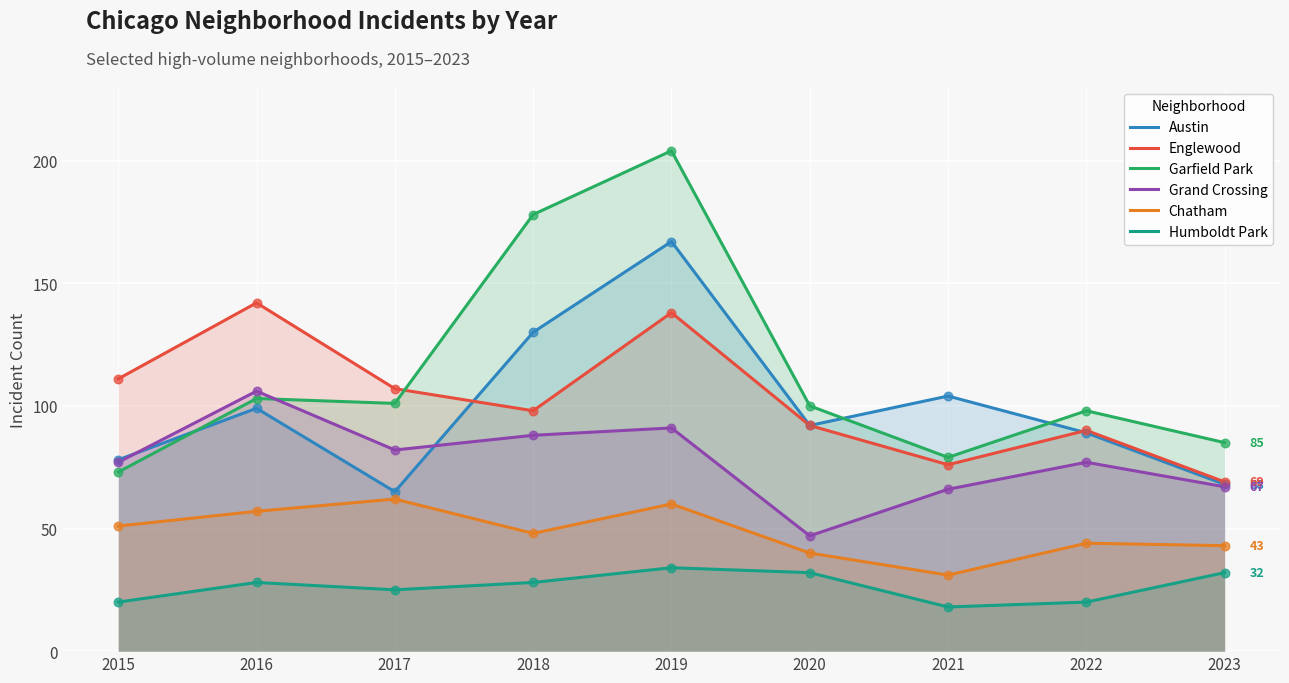

Which series has the widest spread of Y values?

Garfield Park